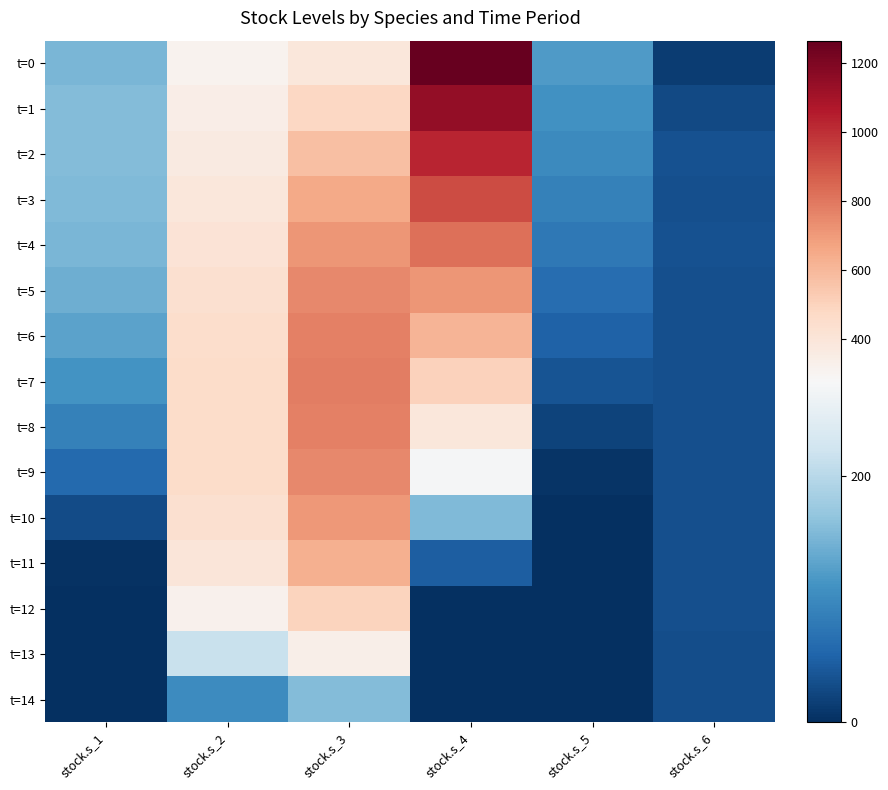

What is the difference between the highest and lowest values at stock.s_1?

157.5